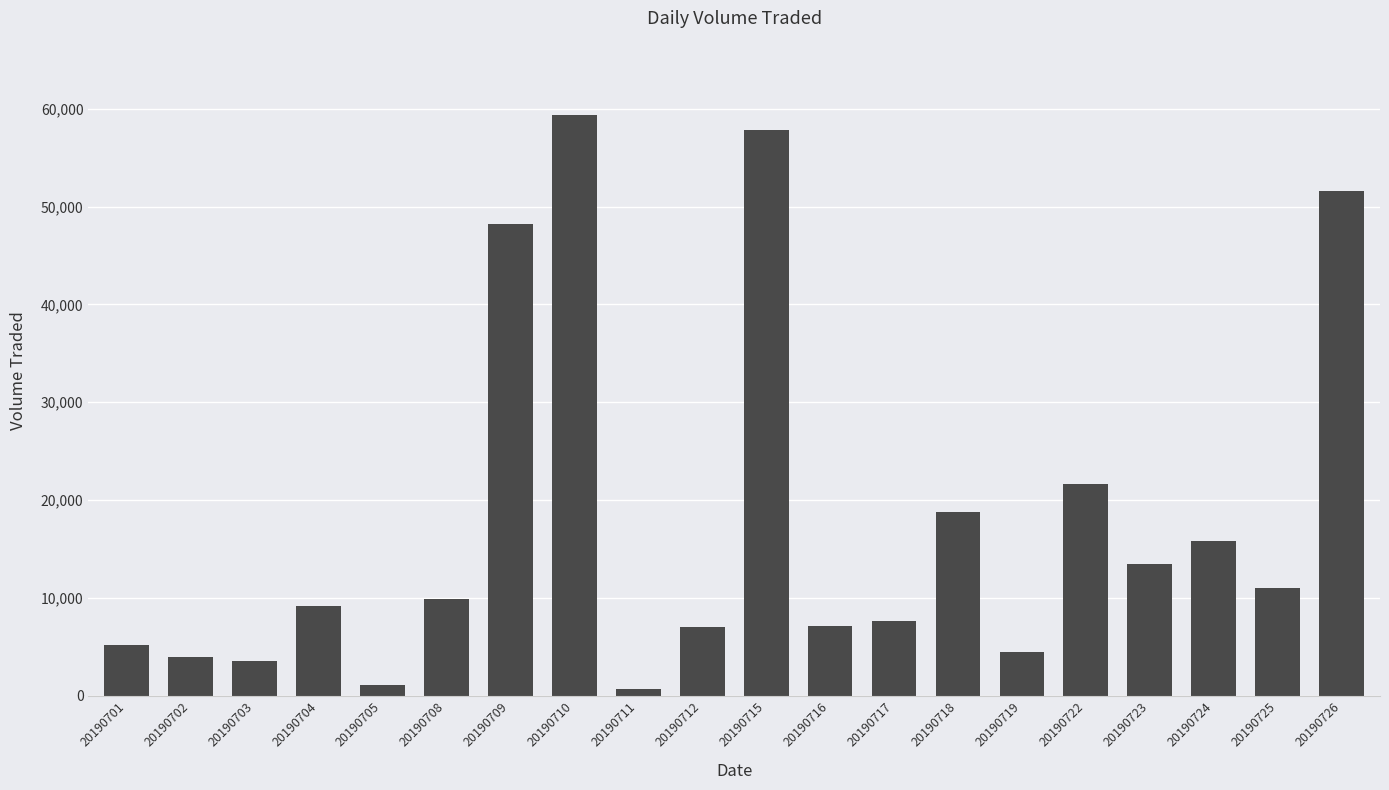

What is the value of the 19th bar from the left?

11000